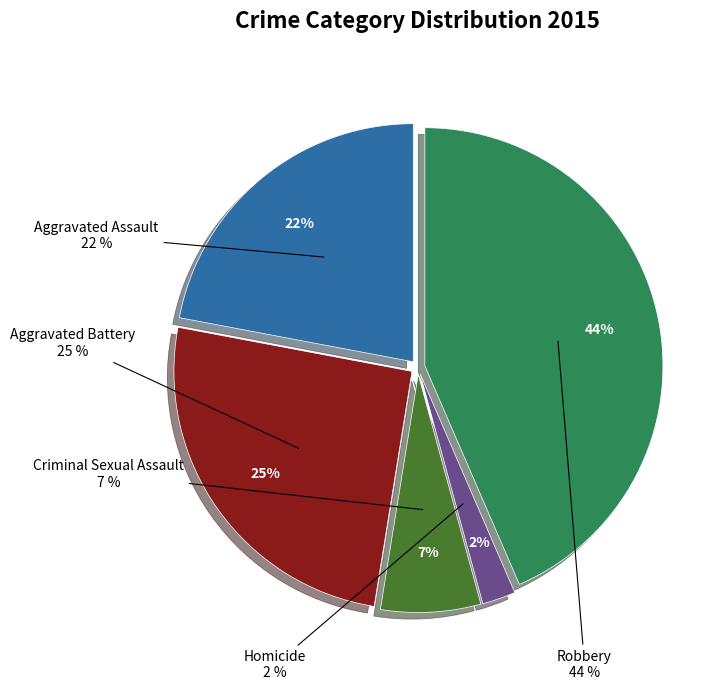

The Homicide slice represents 2% of the pie. True or false?

True